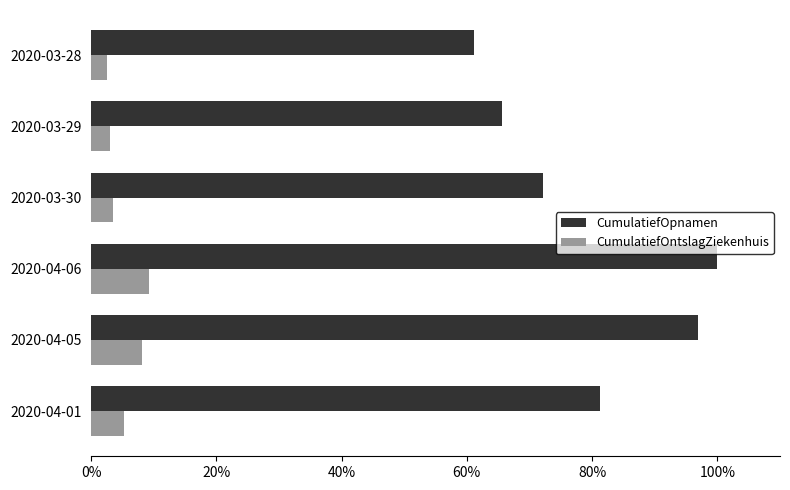

The CumulatiefOpnamen series shows 36.0 at 2020-04-05. True or false?

False